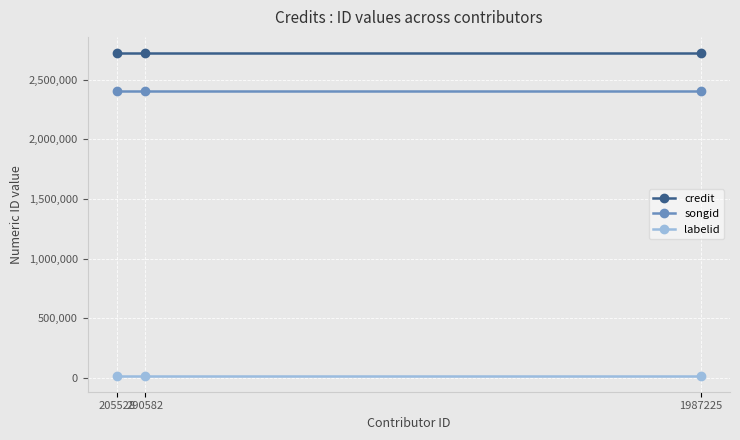

Rank the series by their maximum value, from highest to lowest.

credit, songid, labelid